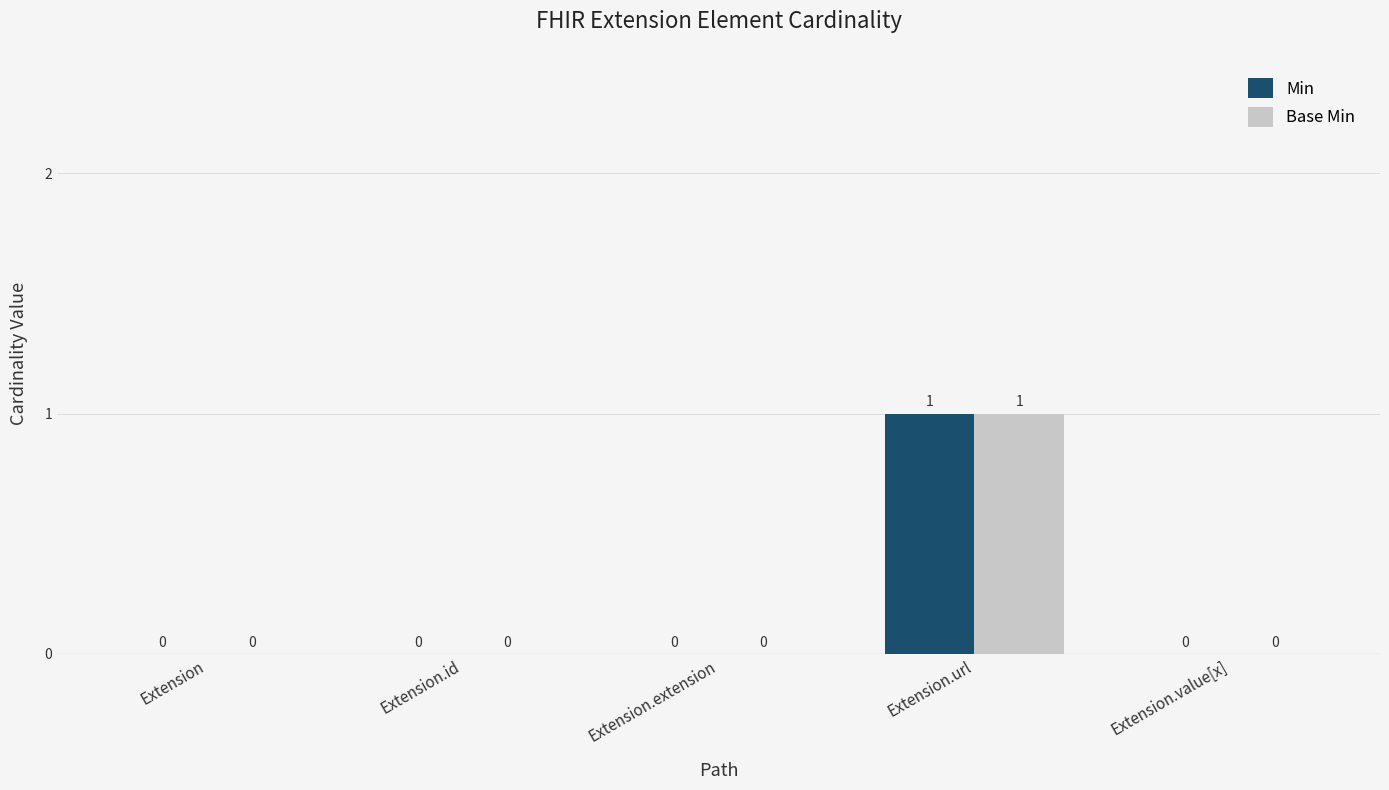

Reading right to left, what are all the values shown in this chart?

Min: Extension.value[x]=0	Extension.url=1	Extension.extension=0	Extension.id=0	Extension=0
Base Min: Extension.value[x]=0	Extension.url=1	Extension.extension=0	Extension.id=0	Extension=0